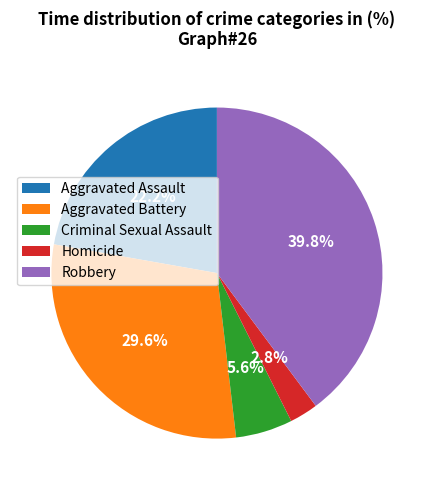

True or false: Aggravated Battery accounts for 30% of the total.

True